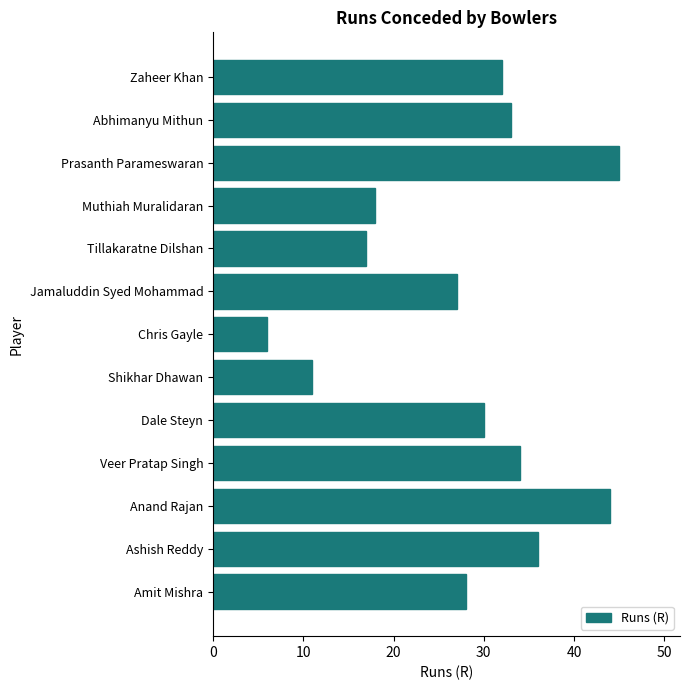

Between Zaheer Khan and Tillakaratne Dilshan, which is larger?

Zaheer Khan